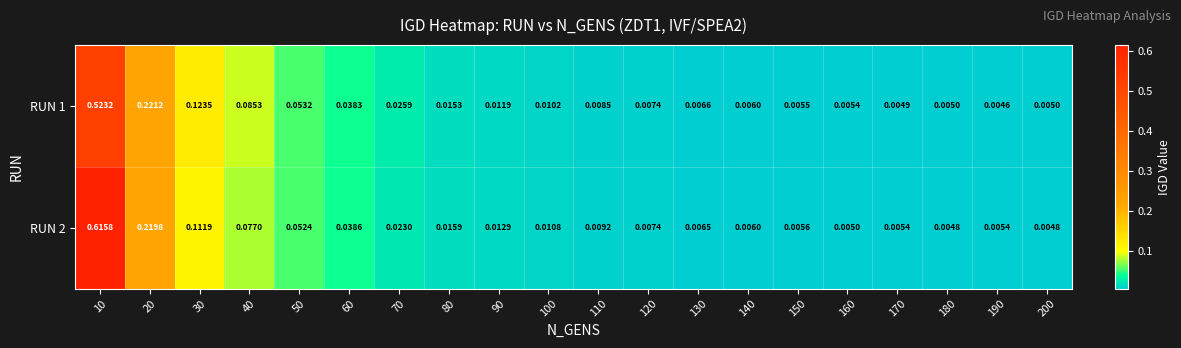

Between 30 and 120, which series saw the biggest shift?

RUN 1